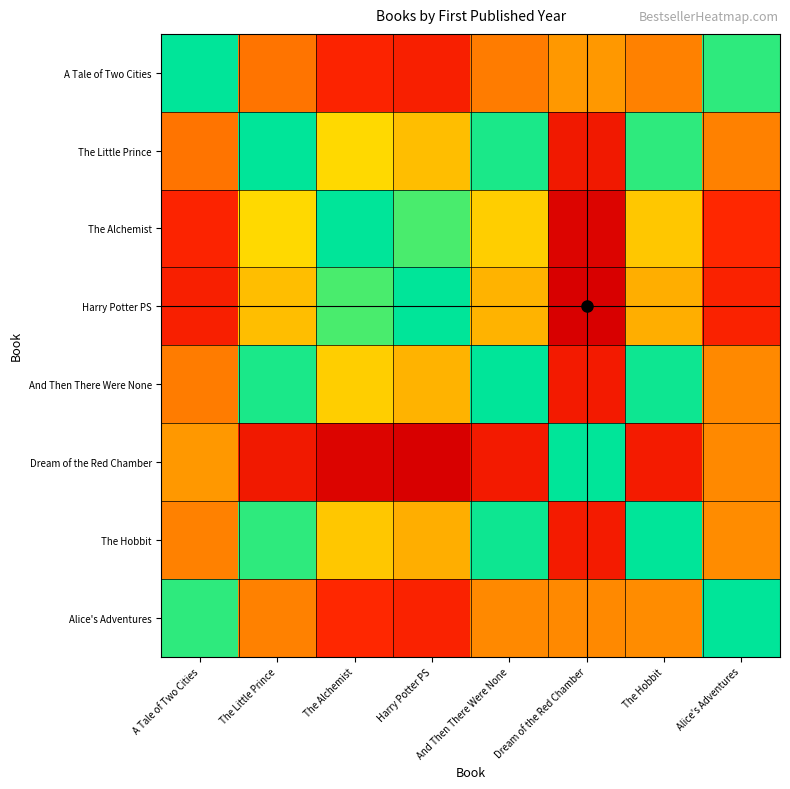

How many distinct data groups are displayed?

8